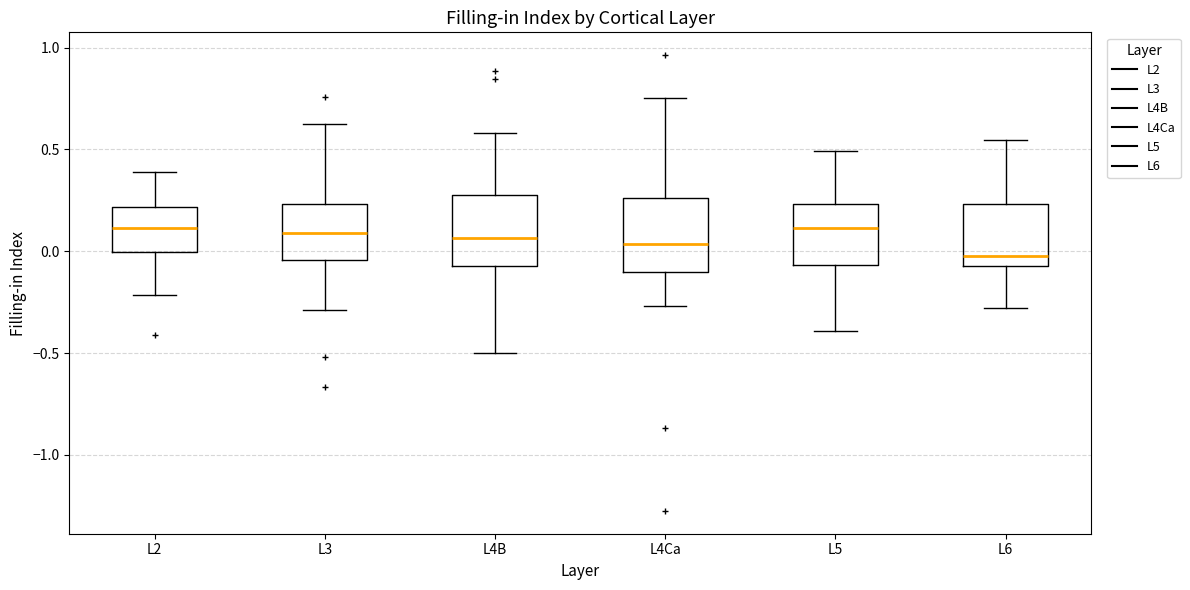

Where does the upper whisker of the box for L5 end on the y-axis? The values are not printed on the chart, so give them approximately, as read against the axis.

0.50